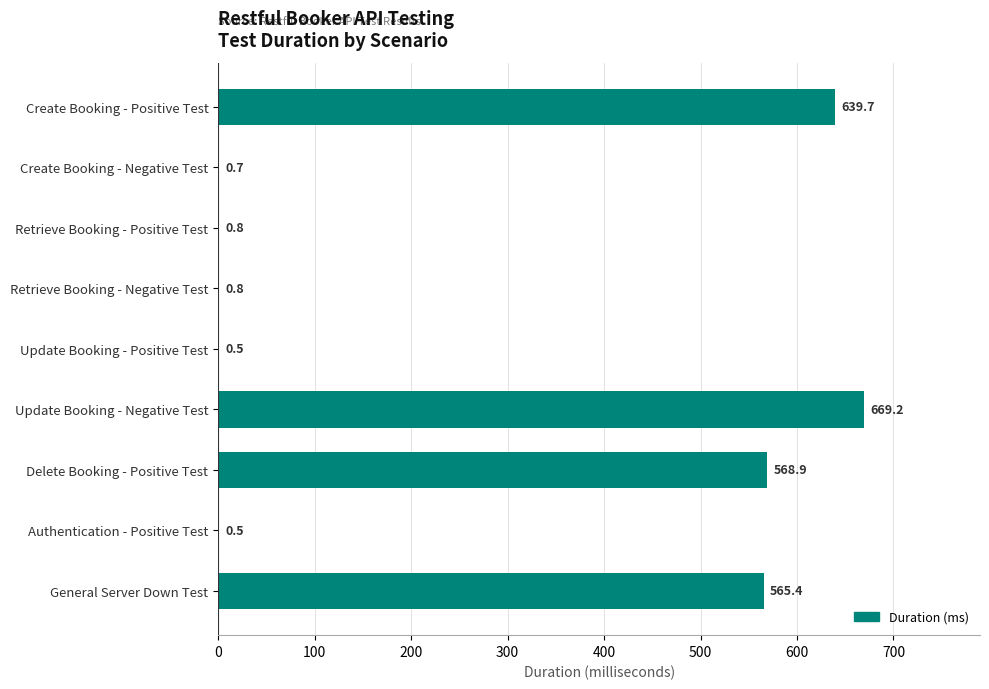

At which label is the value closest to 334?

General Server Down Test